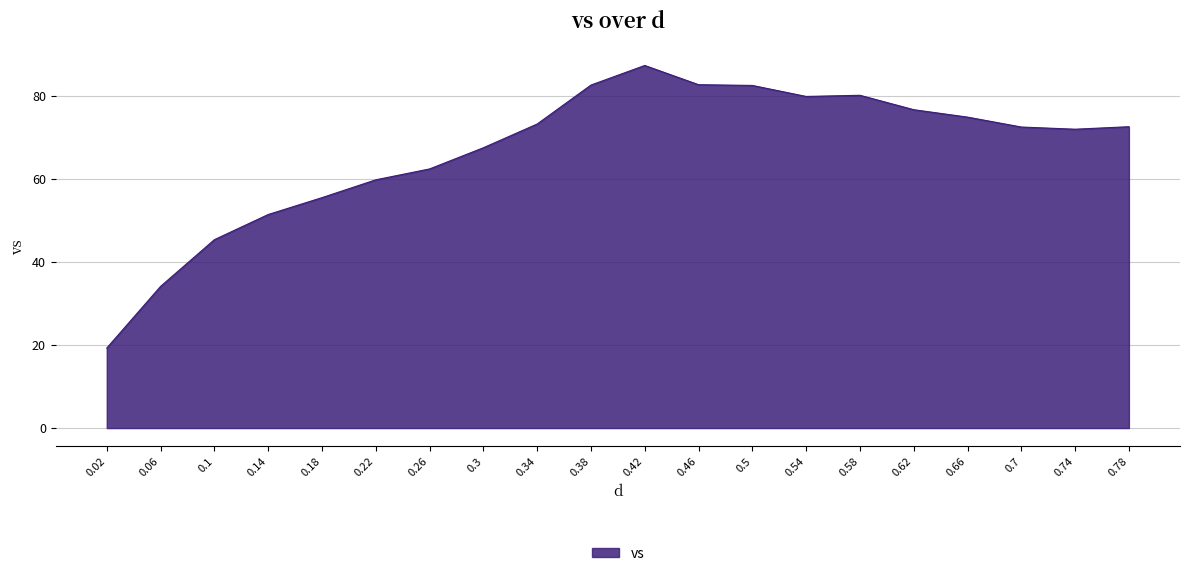

At which category does the chart reach its minimum across all series?

0.02